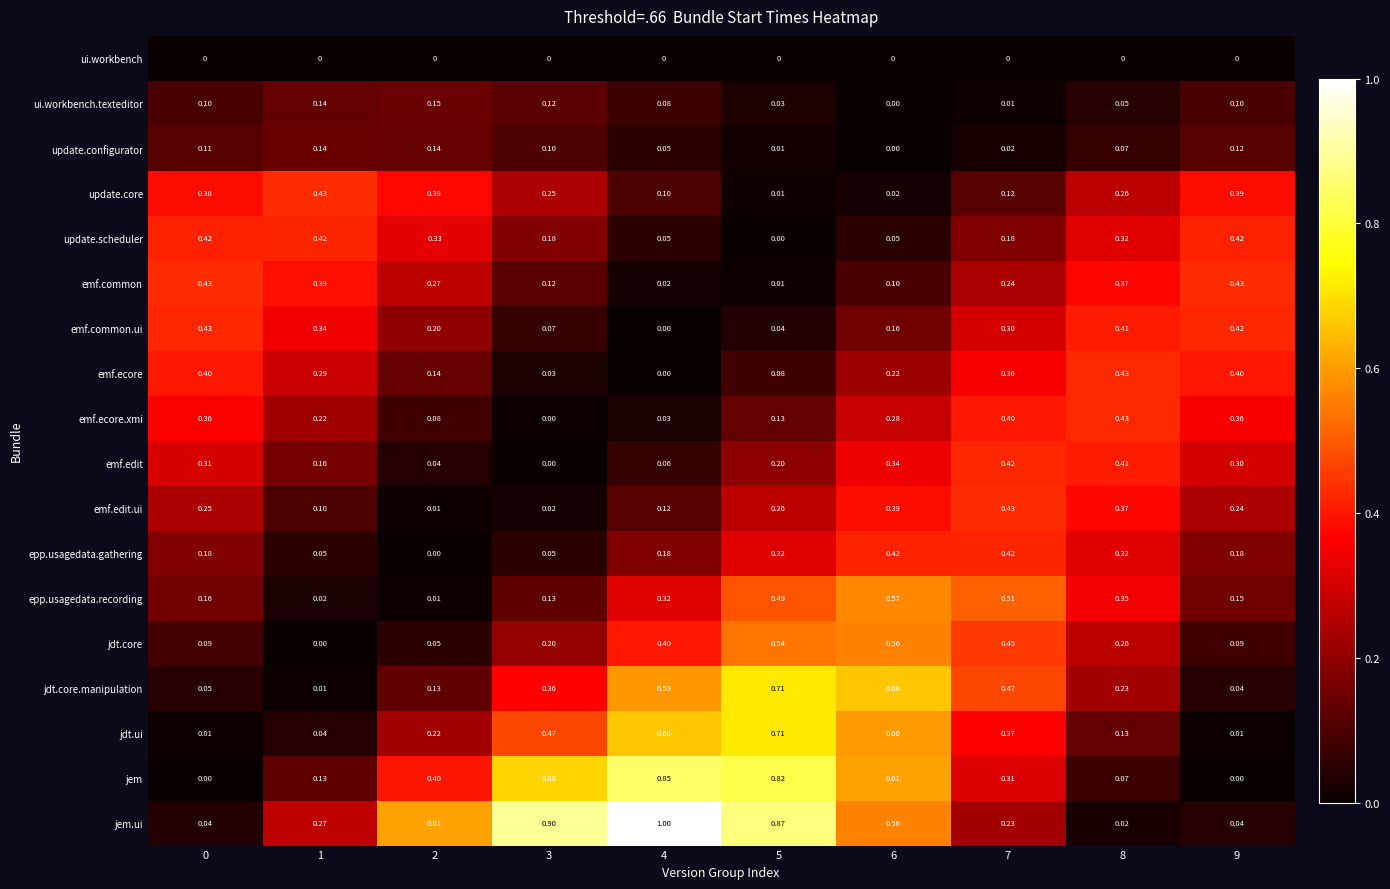

Which series has the largest total across all categories?

jem.ui